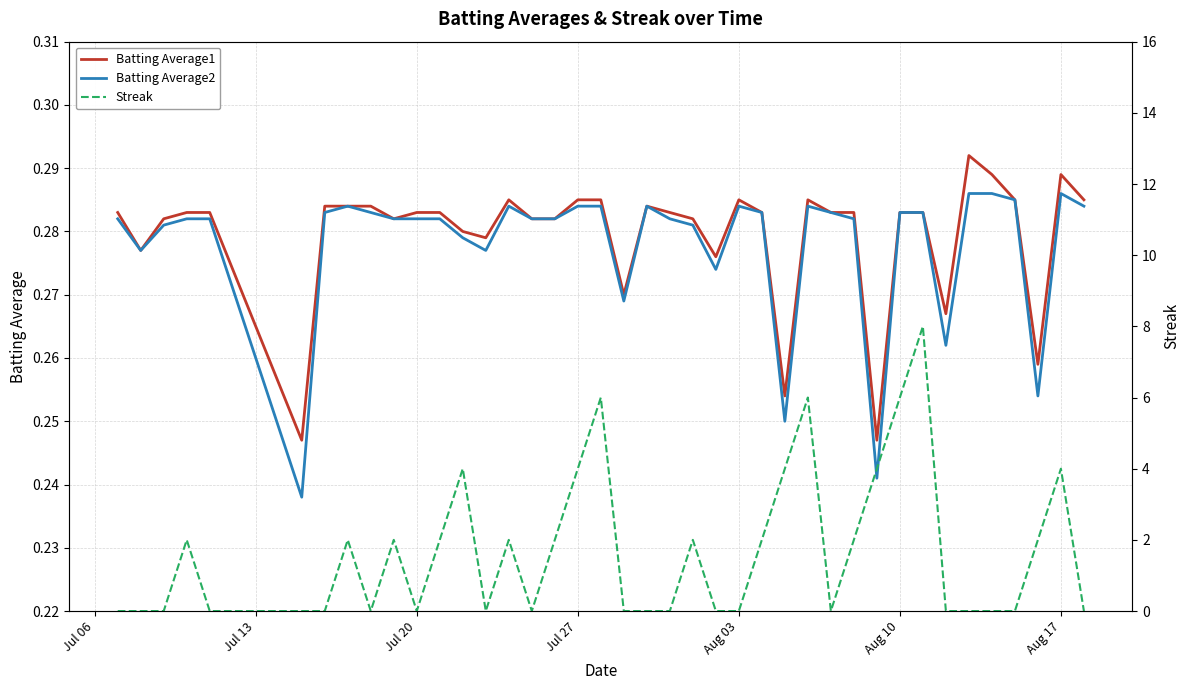

How many distinct data groups are displayed?

3